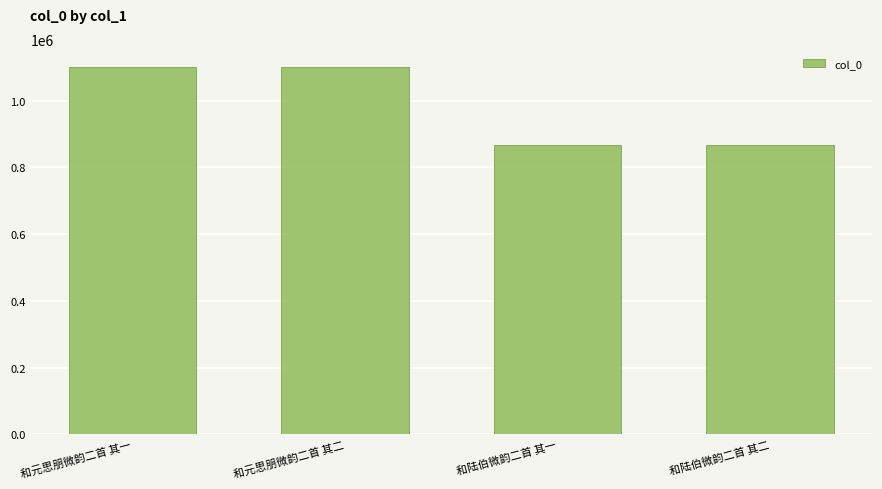

What is the ratio of the value at 和陆伯微韵二首 其一 to the value at 和元思朋微韵二首 其二?

0.8